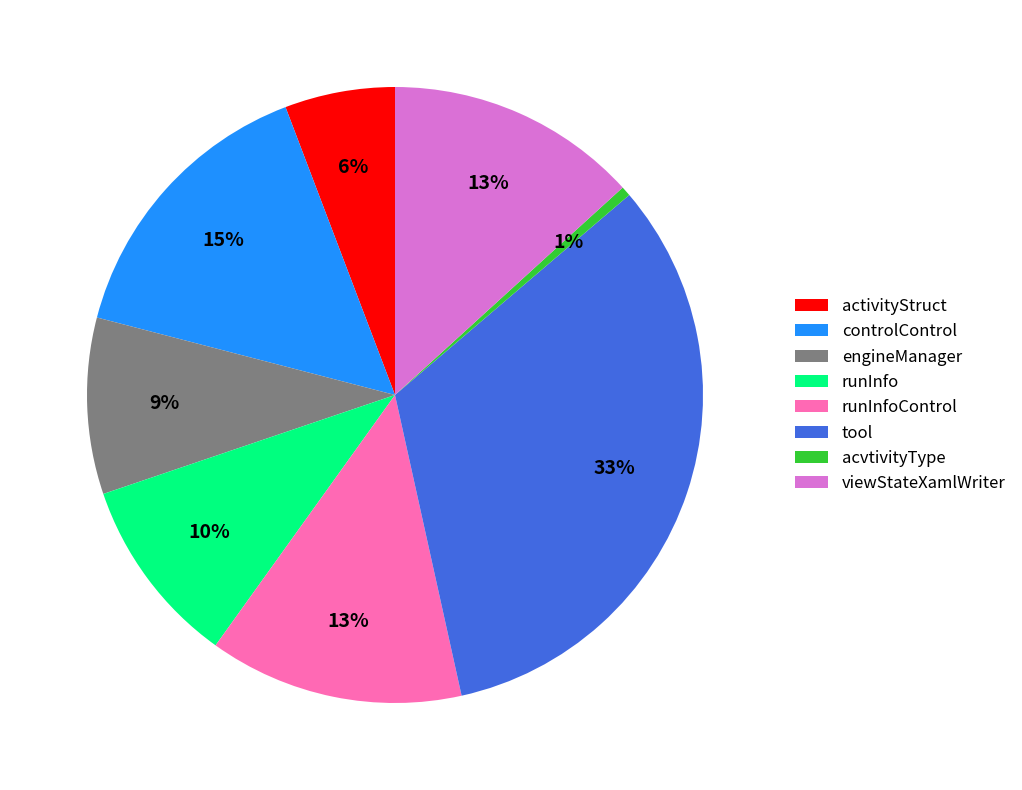

Is there any slice that represents more than half of the pie?

No